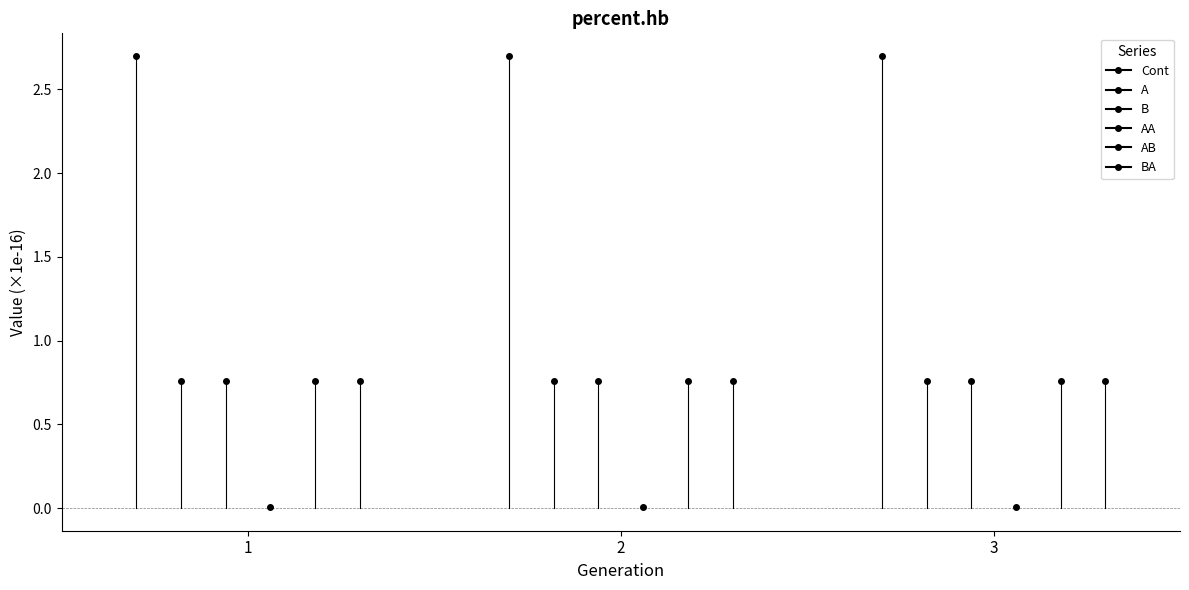

Count the number of data series in this chart.

6